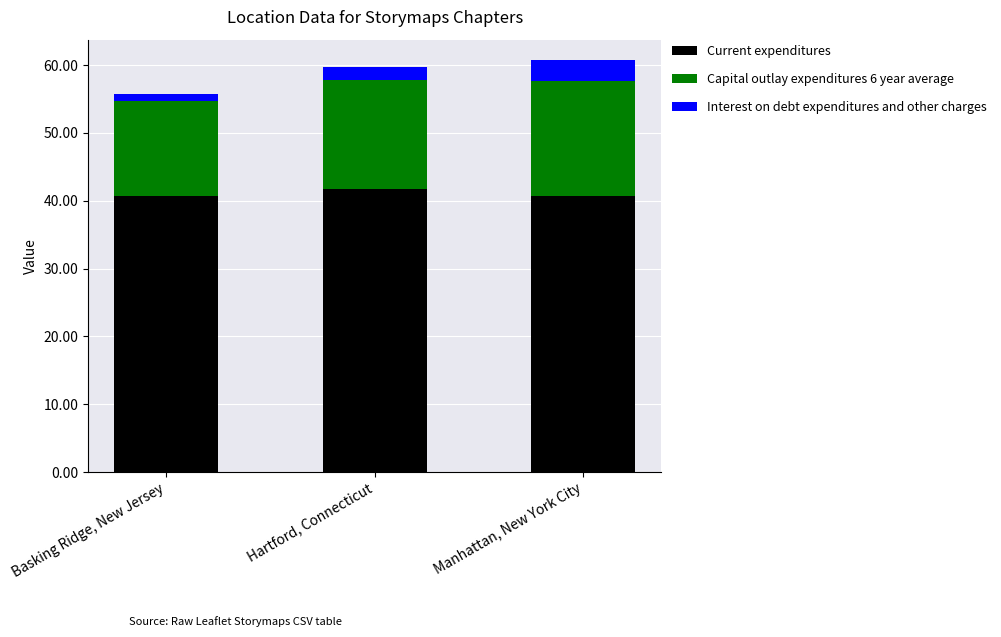

How many distinct data groups are displayed?

3